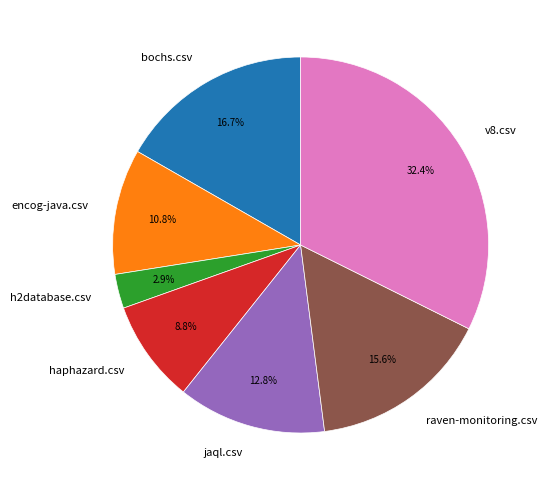

What is the smallest slice in the pie chart?

h2database.csv